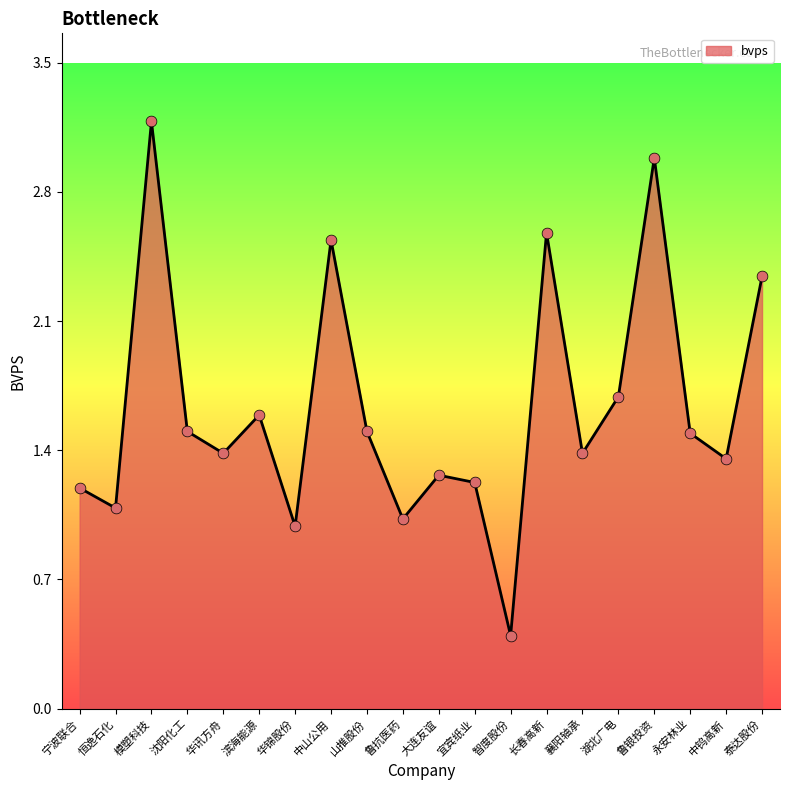

What is the change in value from 中山公用 to 鲁银投资?

+0.5